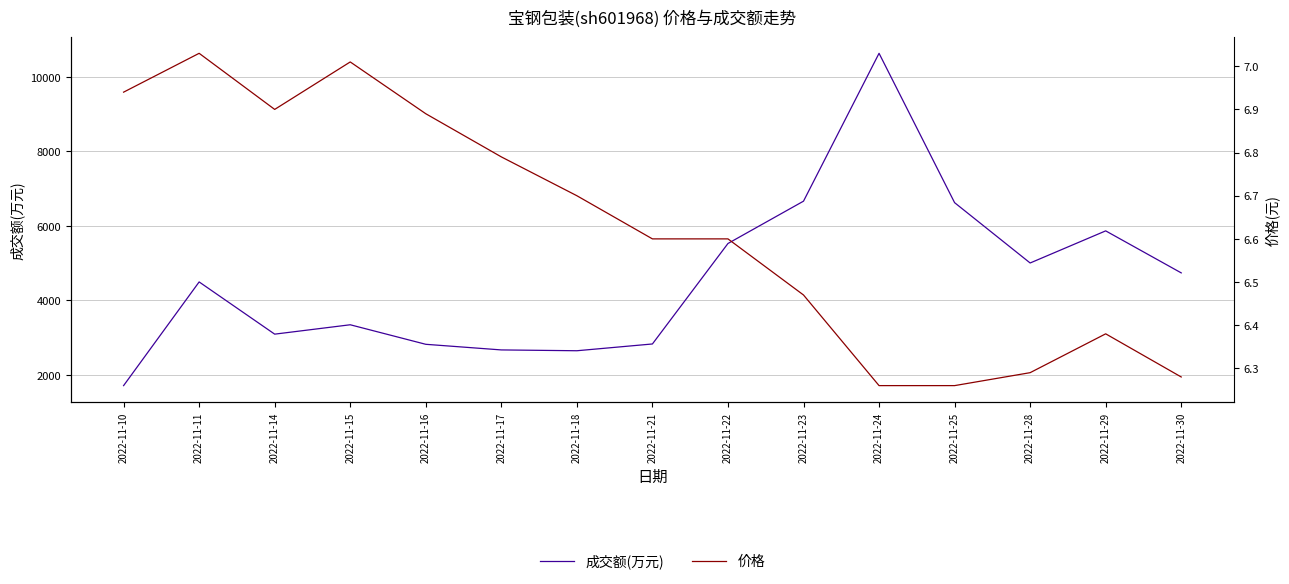

What is the difference between the highest and lowest values at 2022-11-23?

6658.5